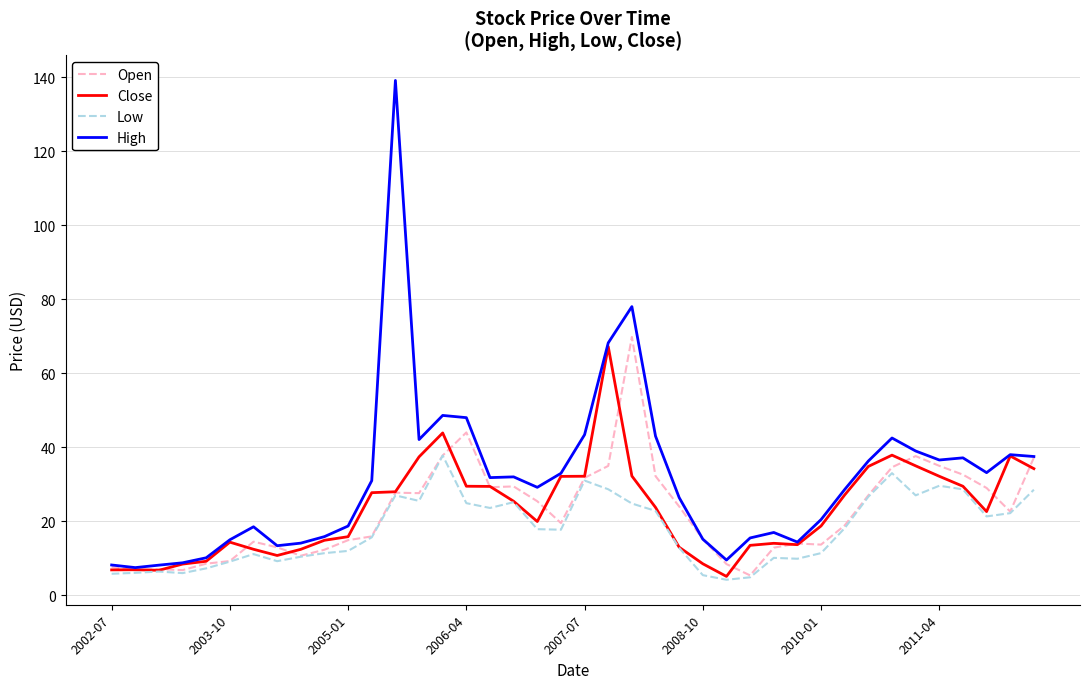

What is the minimum value for Close?

5.1